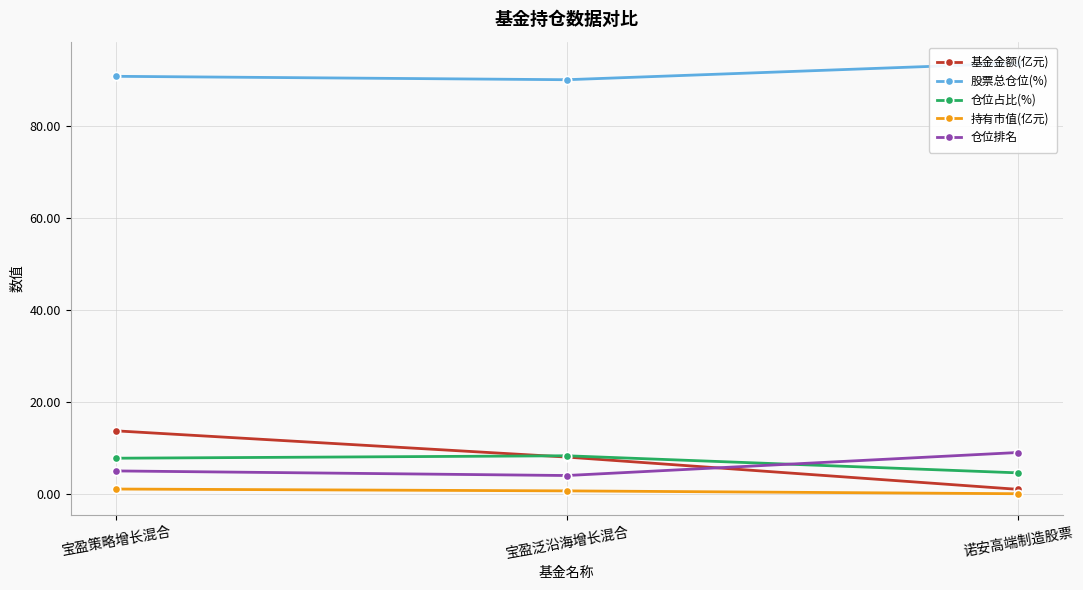

The value of 持有市值(亿元) at 宝盈策略增长混合 is 1.1. True or false?

True